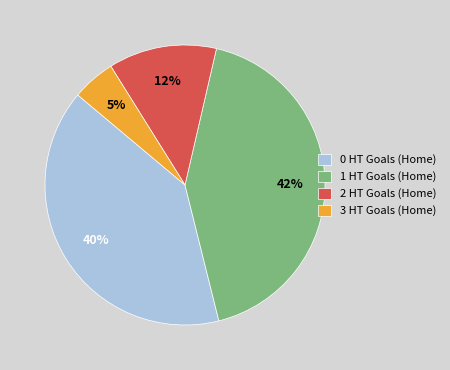

Which category has the biggest portion of the pie?

1 HT Goals (Home)